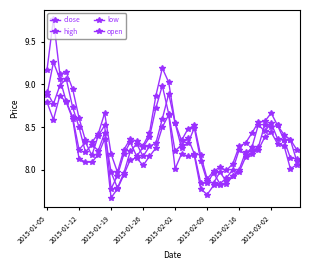

How many lines are shown in the chart?

4